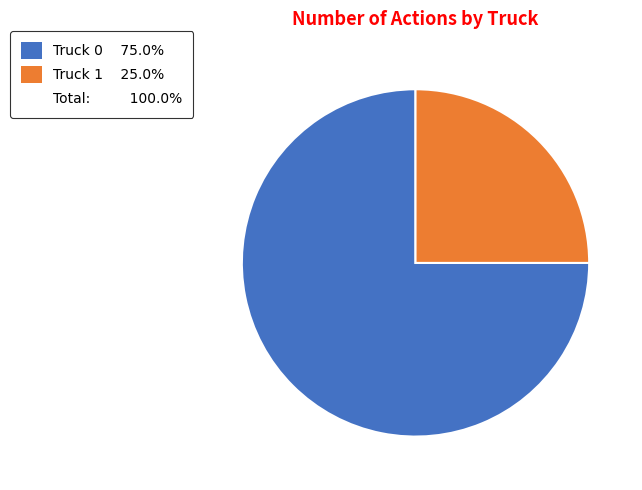

Is there any slice that represents more than half of the pie?

Yes